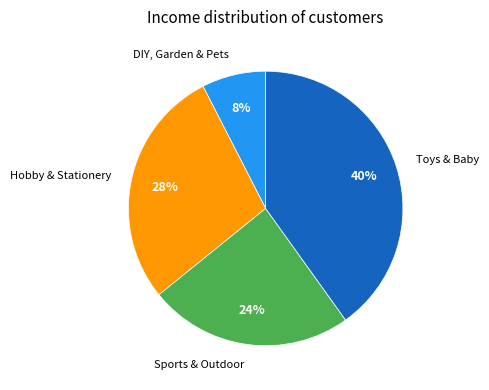

Is there any slice that represents more than half of the pie?

No